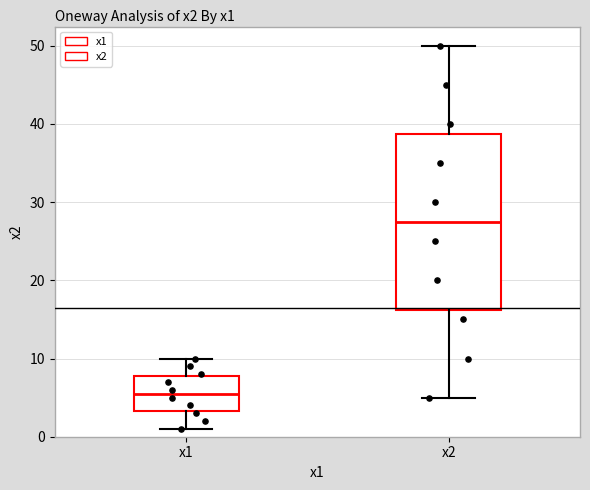

Where does the lower whisker of the box for x2 end on the y-axis? The values are not printed on the chart, so give them approximately, as read against the axis.

5